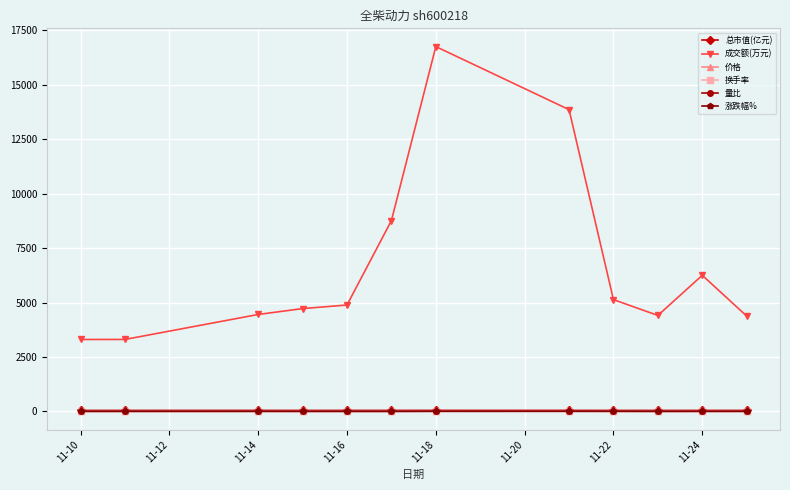

True or false: 成交额(万元) and 换手率 intersect in this chart.

False